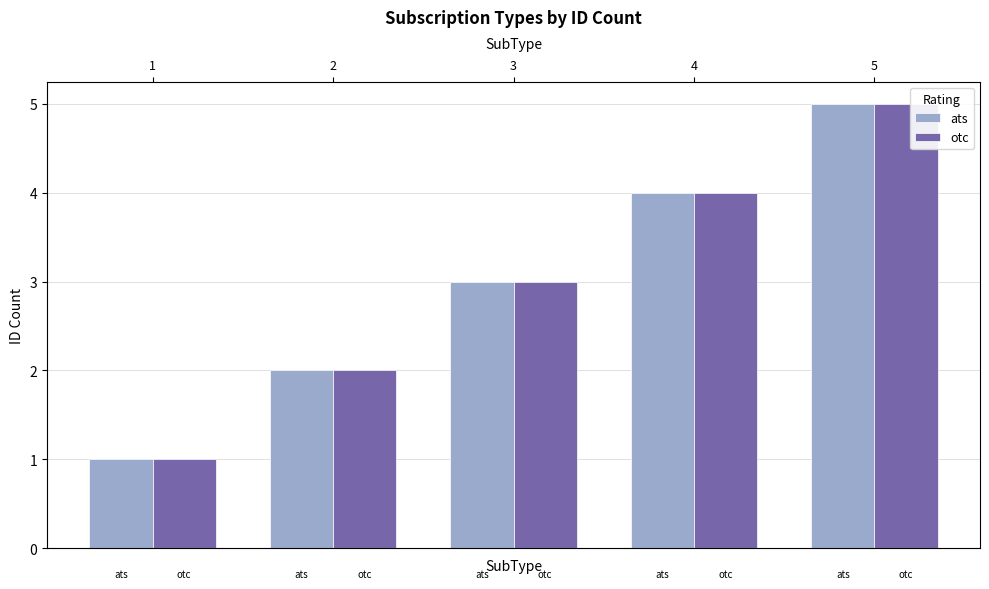

What is the lowest value of the otc series?

1